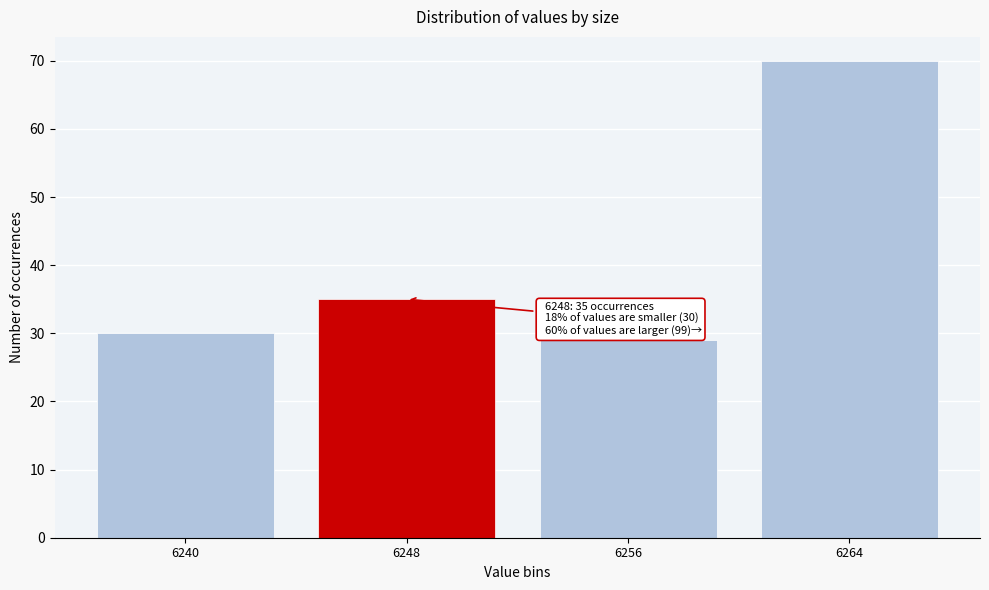

Reading left to right, transcribe all the data shown in this chart.

30	35	29	70